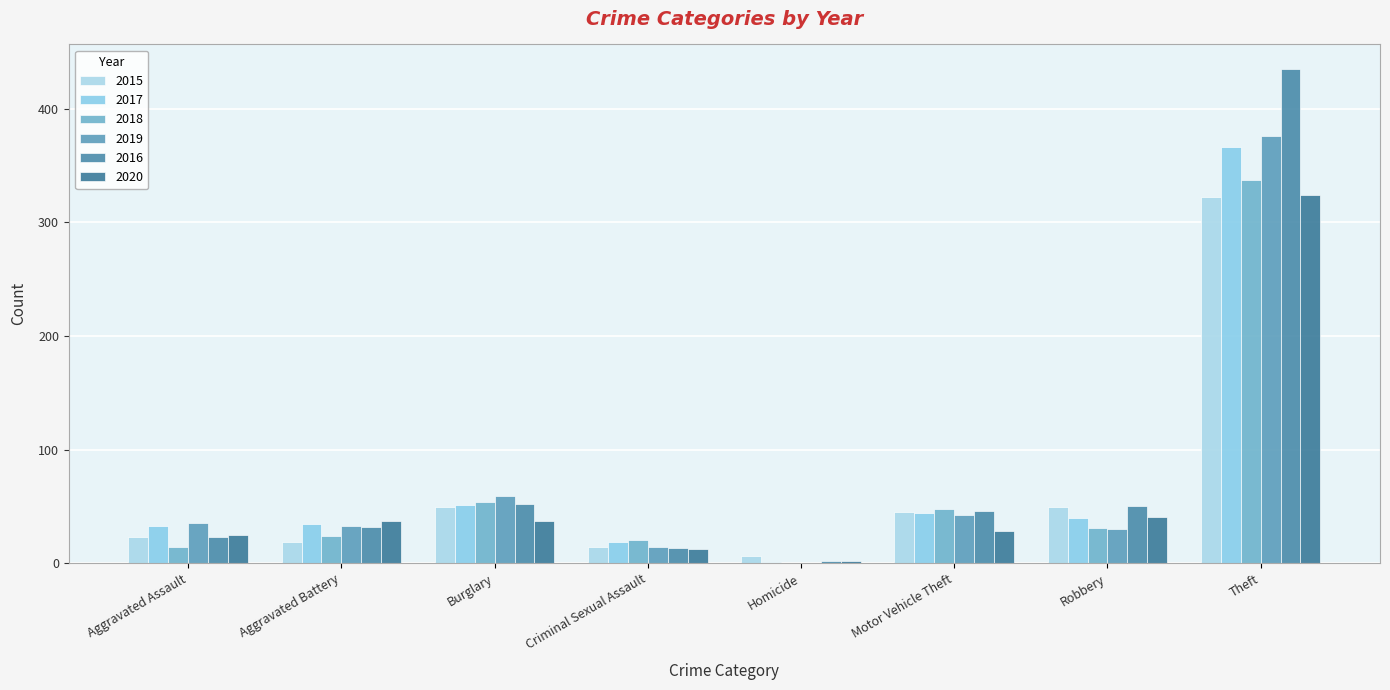

What position from the left is Theft?

8